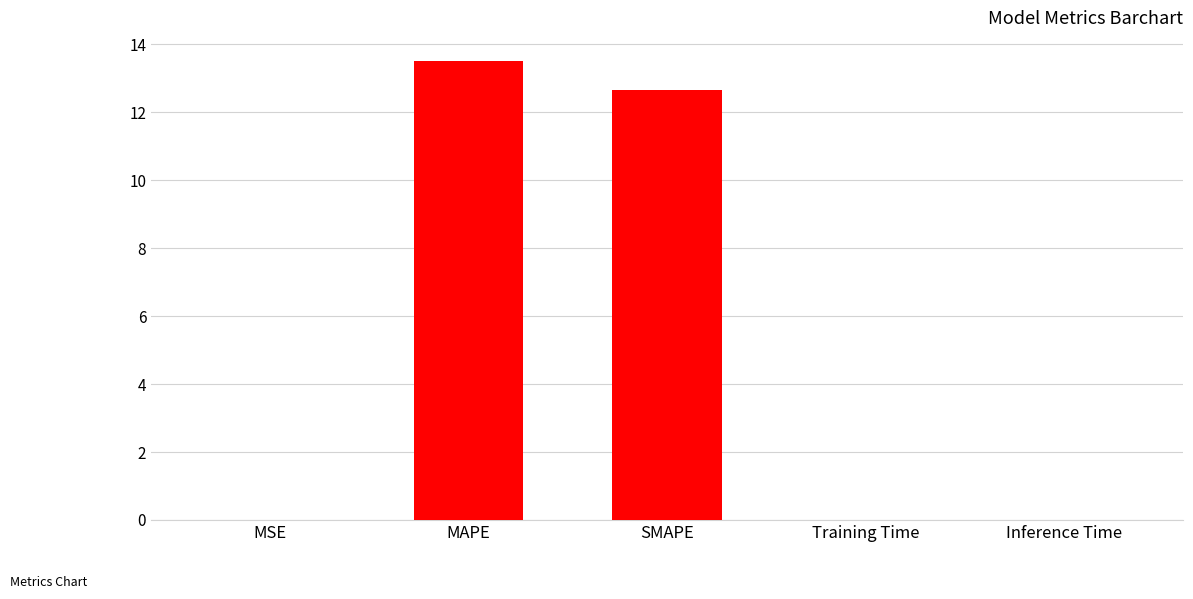

True or false: the data shows 12.7 at SMAPE.

True